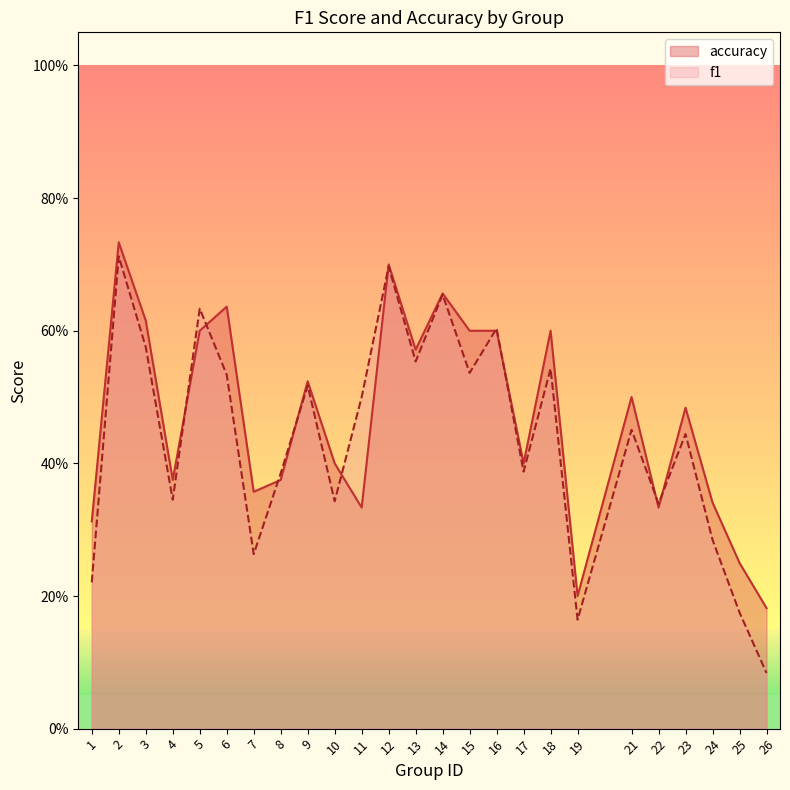

Reading right to left, what are all the values shown in this chart?

f1: 0.1	0.2	0.3	0.4	0.3	0.5	0.2	0.5	0.4	0.6	0.5	0.7	0.6	0.7	0.5	0.3	0.5	0.4	0.3	0.5	0.6	0.3	0.6	0.7	0.2
accuracy: 0.2	0.2	0.3	0.5	0.3	0.5	0.2	0.6	0.4	0.6	0.6	0.7	0.6	0.7	0.3	0.4	0.5	0.4	0.4	0.6	0.6	0.4	0.6	0.7	0.3